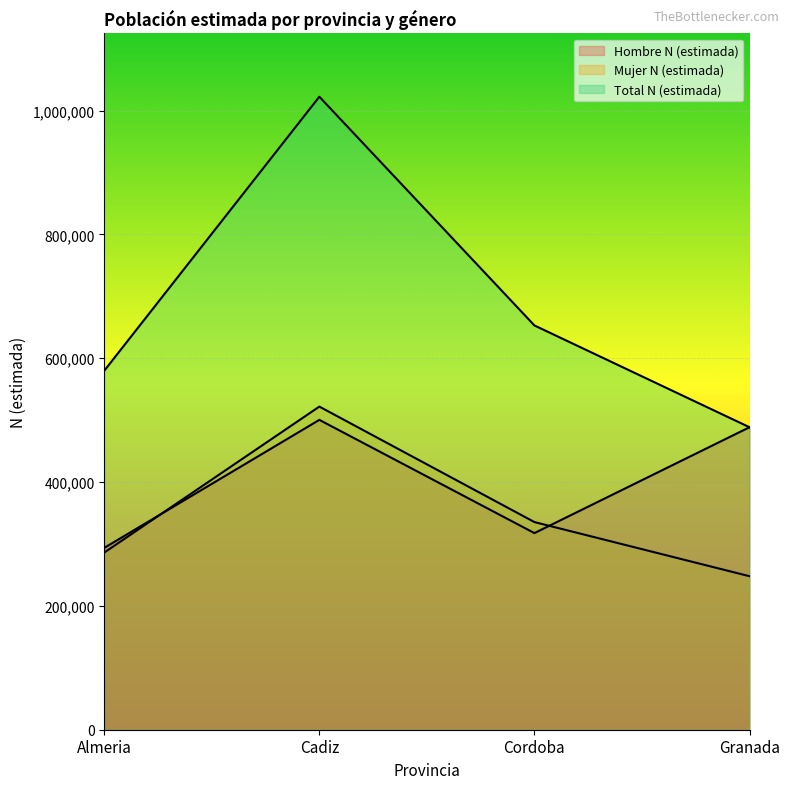

Does the chart display data point markers on the line(s)?

No